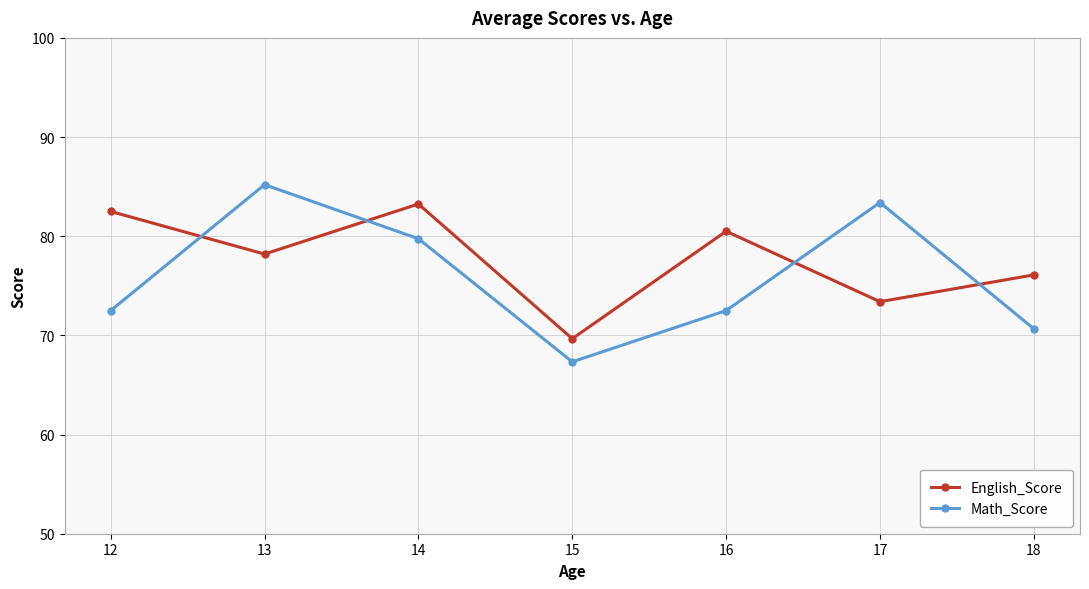

Which category has the lowest value in the English_Score series?

15